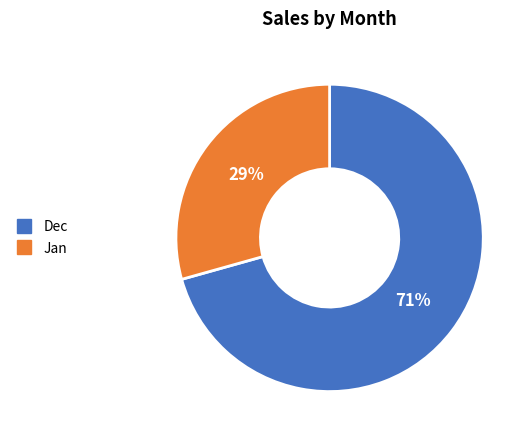

Is it true that Jan is 29% of the pie?

True